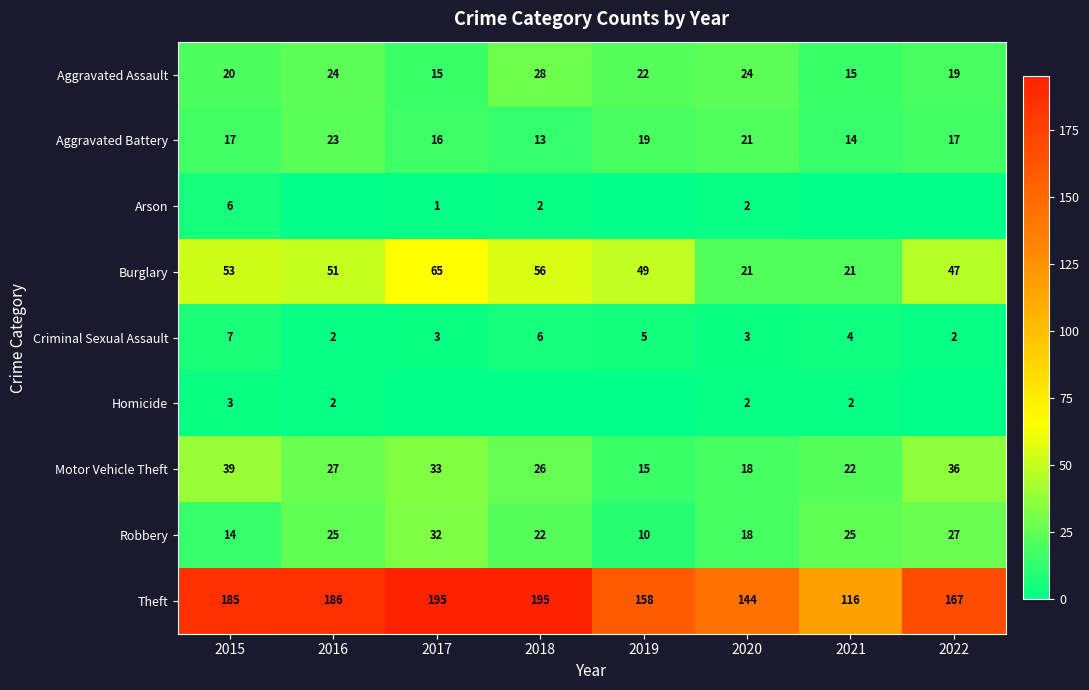

What is the difference between the maximum and minimum values in the Aggravated Battery series?

10